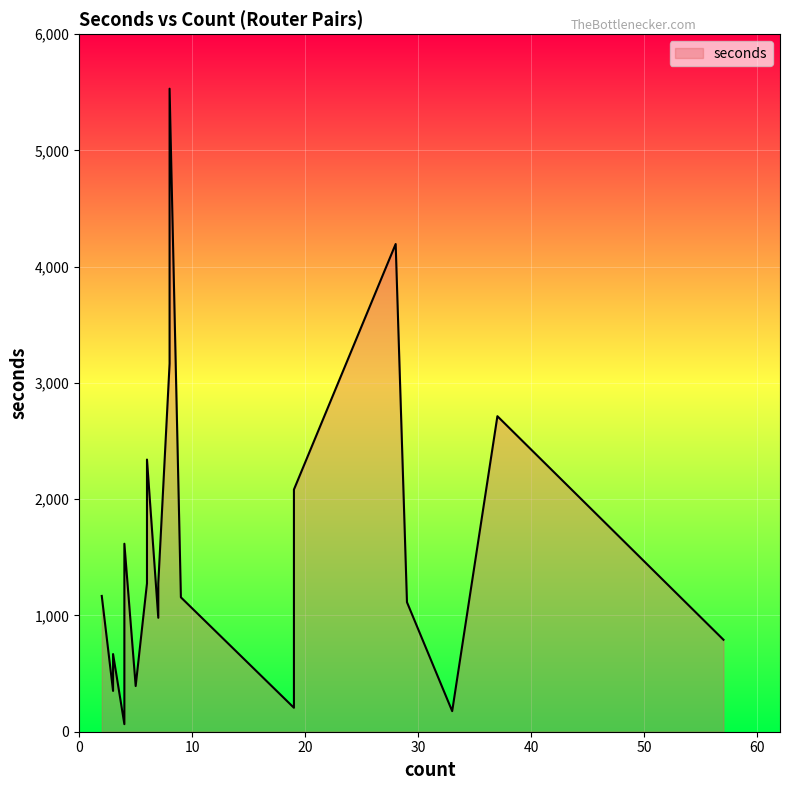

Rank the categories by value from lowest to highest.

4, 33, 19, 3, 5, 3, 57, 7, 29, 9, 2, 6, 7, 4, 19, 6, 37, 8, 28, 8